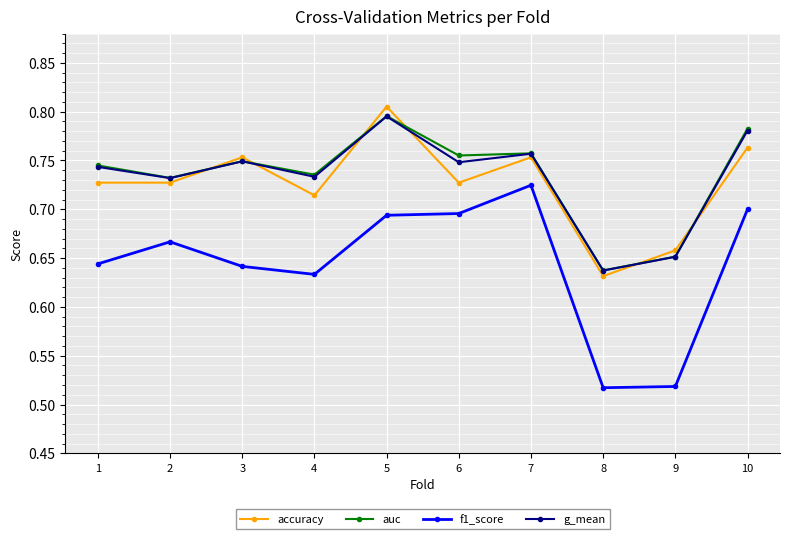

Which category has the highest value across all series?

5